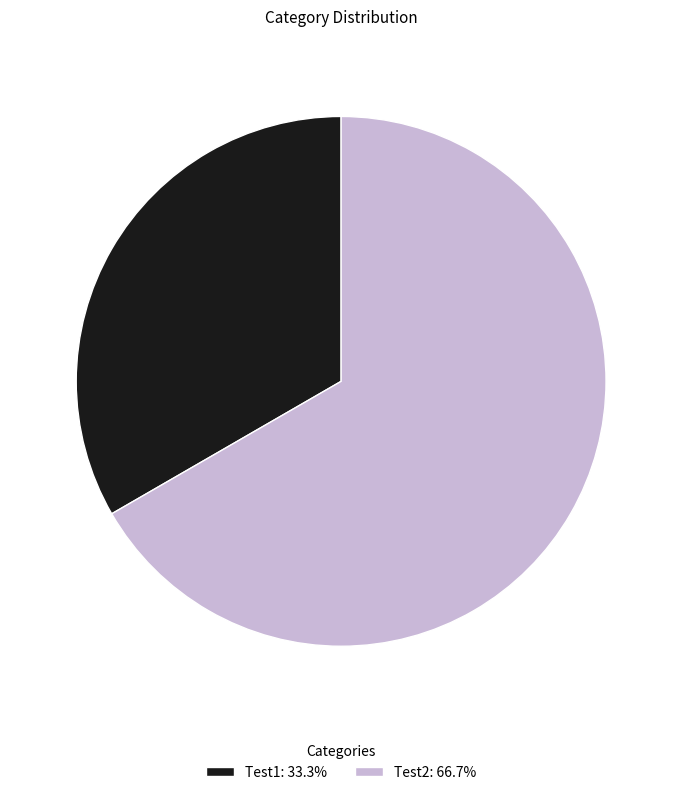

Rank the categories by value from lowest to highest.

Test1, Test2